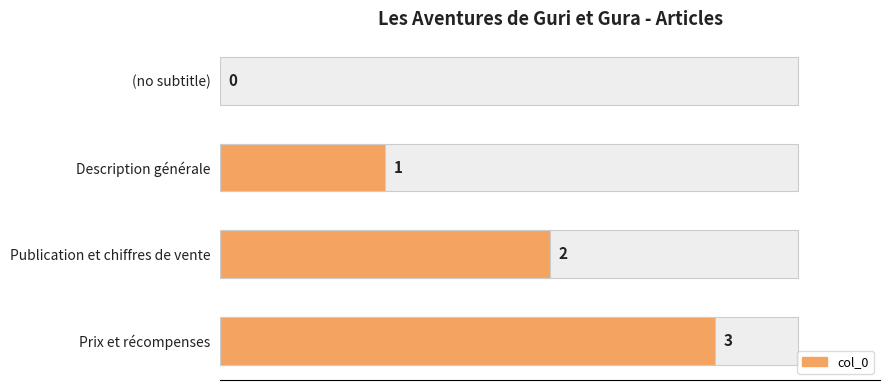

What is the average value?

2